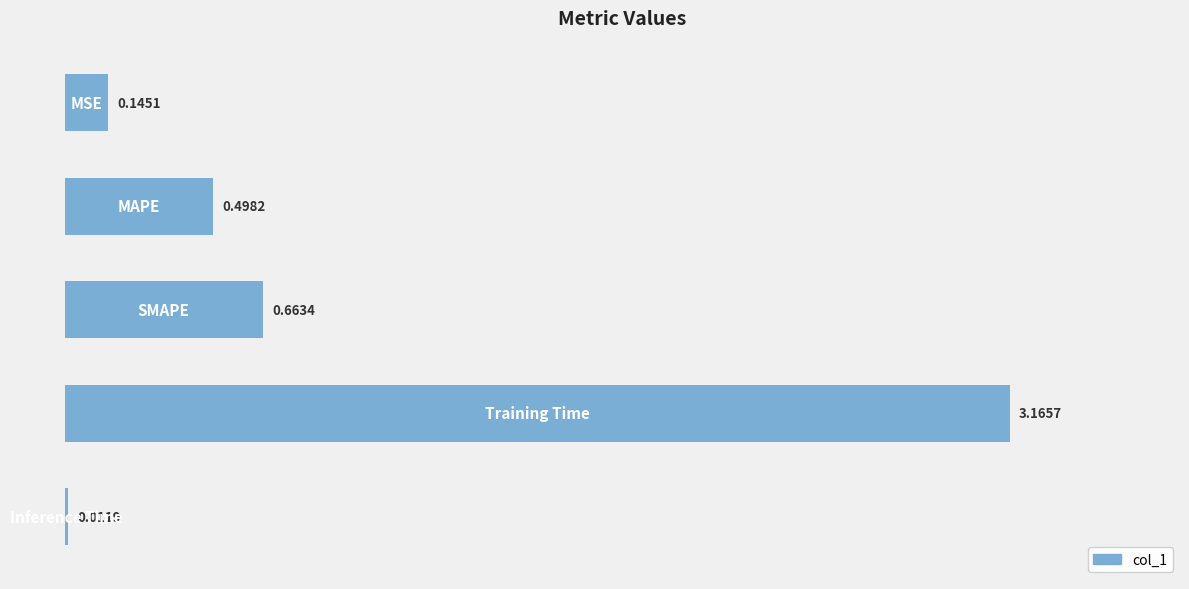

What is the difference between the second highest and second lowest values?

0.5